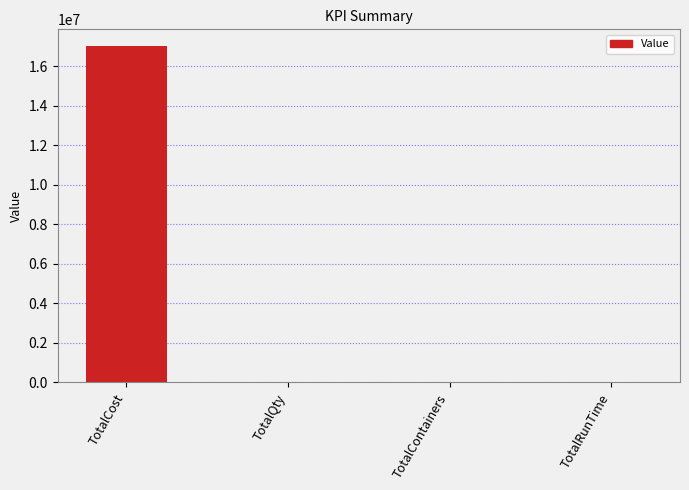

What is the change in value from TotalCost to TotalContainers?

-17019518